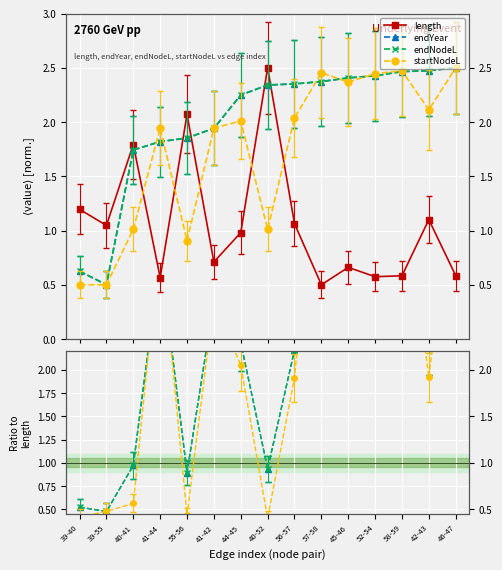

True or false: length has more than 2 points higher than both neighbors.

True